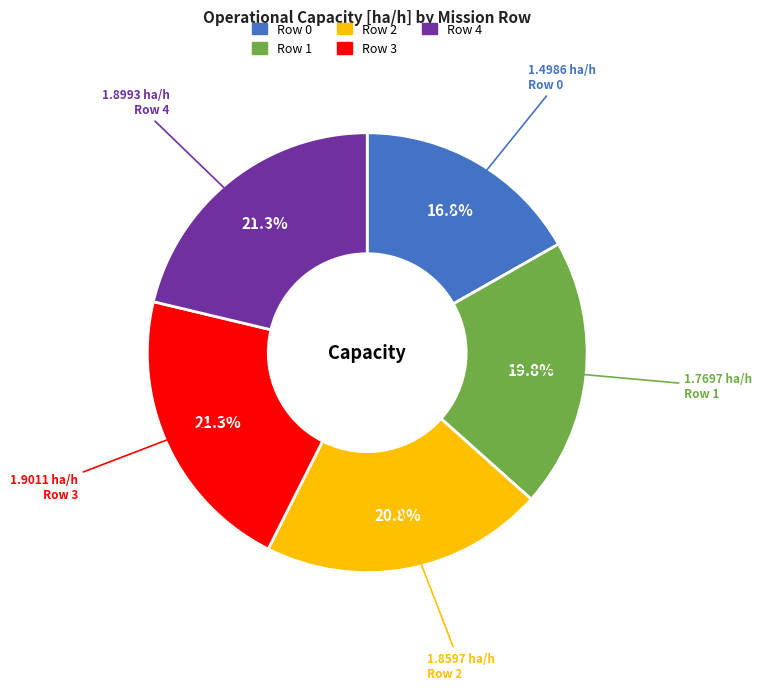

How many slices are in this pie chart?

5